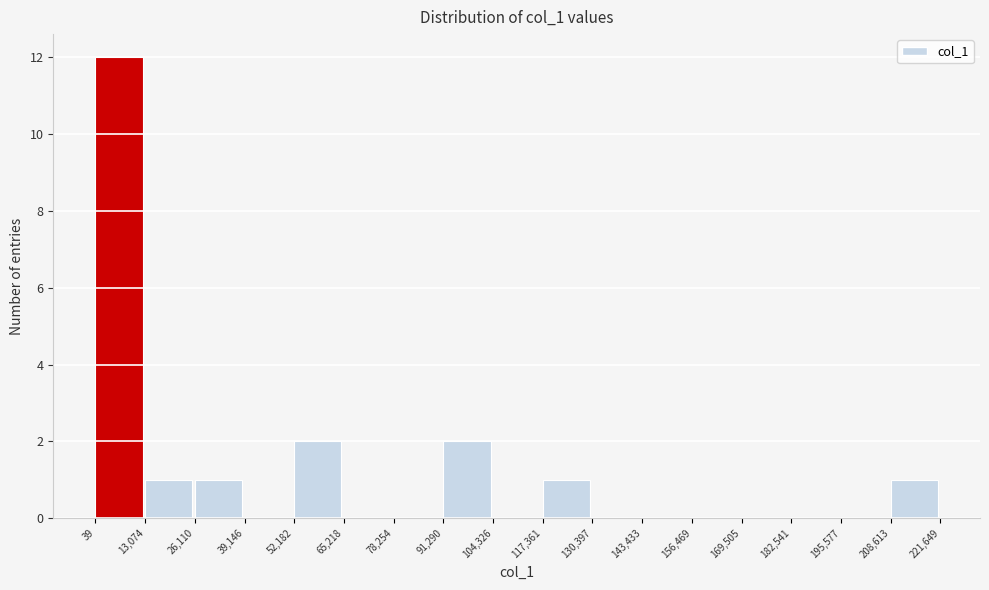

Reading left to right, transcribe this chart: for each bar, give the range it covers on the x-axis and its height. The values are not printed on the chart, so give them approximately, as read against the axis.

39 to 13,074: 12
13,074 to 26,110: 1
26,110 to 39,146: 1
39,146 to 52,182: 0
52,182 to 65,218: 2
65,218 to 78,254: 0
78,254 to 91,290: 0
91,290 to 104,326: 2
104,326 to 117,361: 0
117,361 to 130,397: 1
130,397 to 143,433: 0
143,433 to 156,469: 0
156,469 to 169,505: 0
169,505 to 182,541: 0
182,541 to 195,577: 0
195,577 to 208,613: 0
208,613 to 221,649: 1